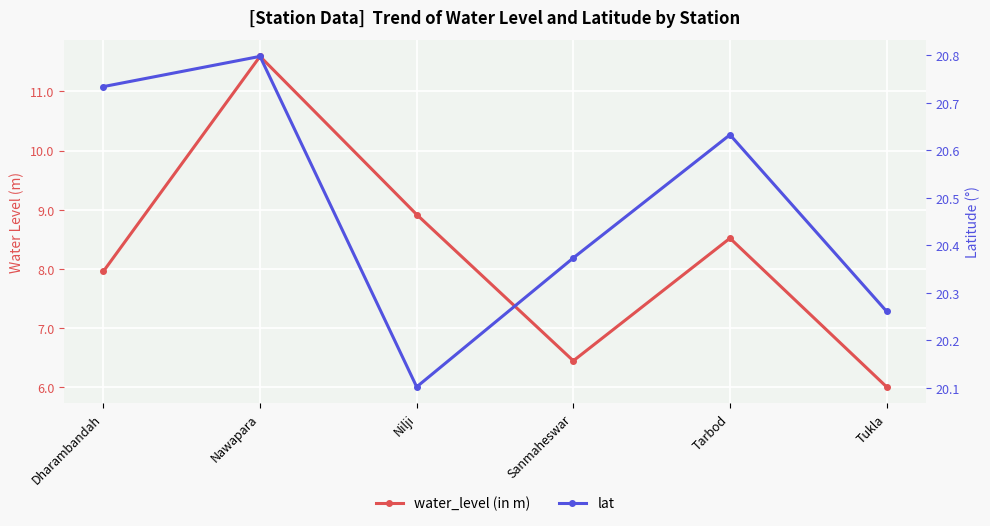

Reading right to left, list all the values displayed in this chart.

water_level (in m): 6.0	8.5	6.5	8.9	11.6	8.0
lat: 20.3	20.6	20.4	20.1	20.8	20.7